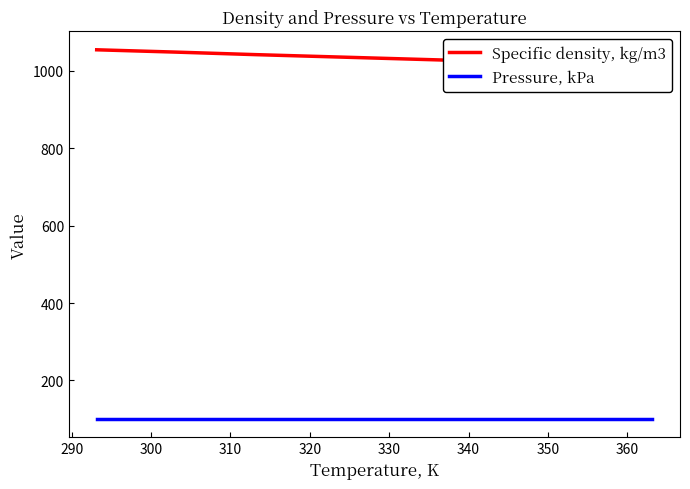

Reading left to right, extract all data points from this chart.

Specific density, kg/m3: 1054.1	1051.1	1048.1	1041.6	1035.7	1029.8	1023.9	1018.0	1012.1
Pressure, kPa: 101.3	101.3	101.3	101.3	101.3	101.3	101.3	101.3	101.3